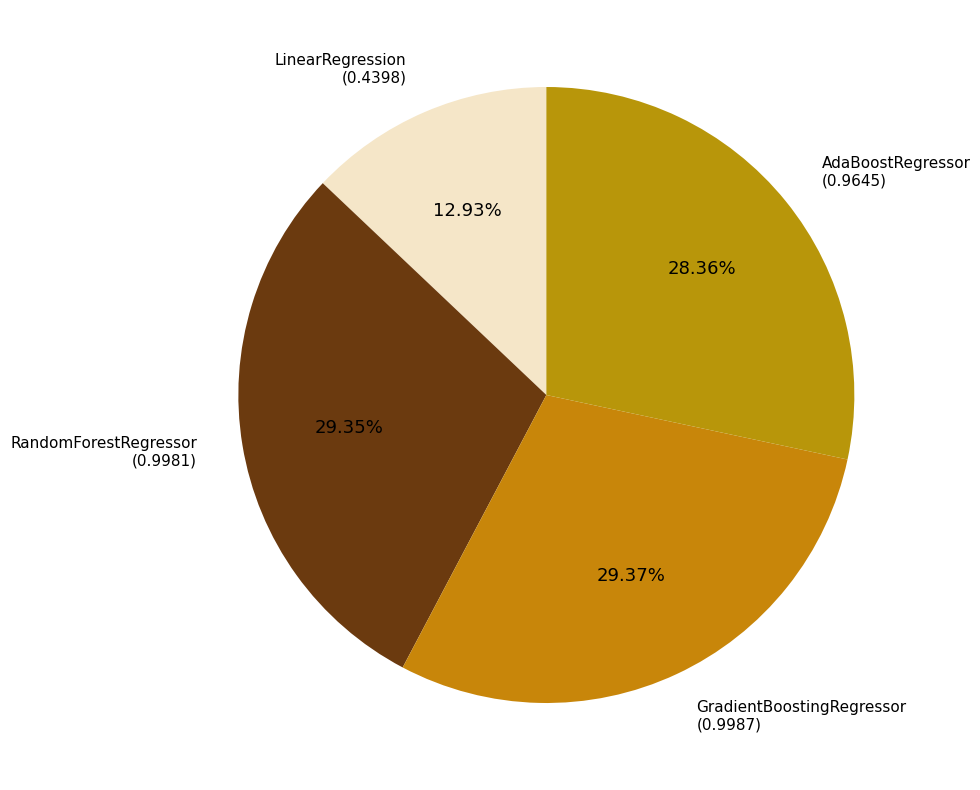

Count the number of slices in the pie.

4